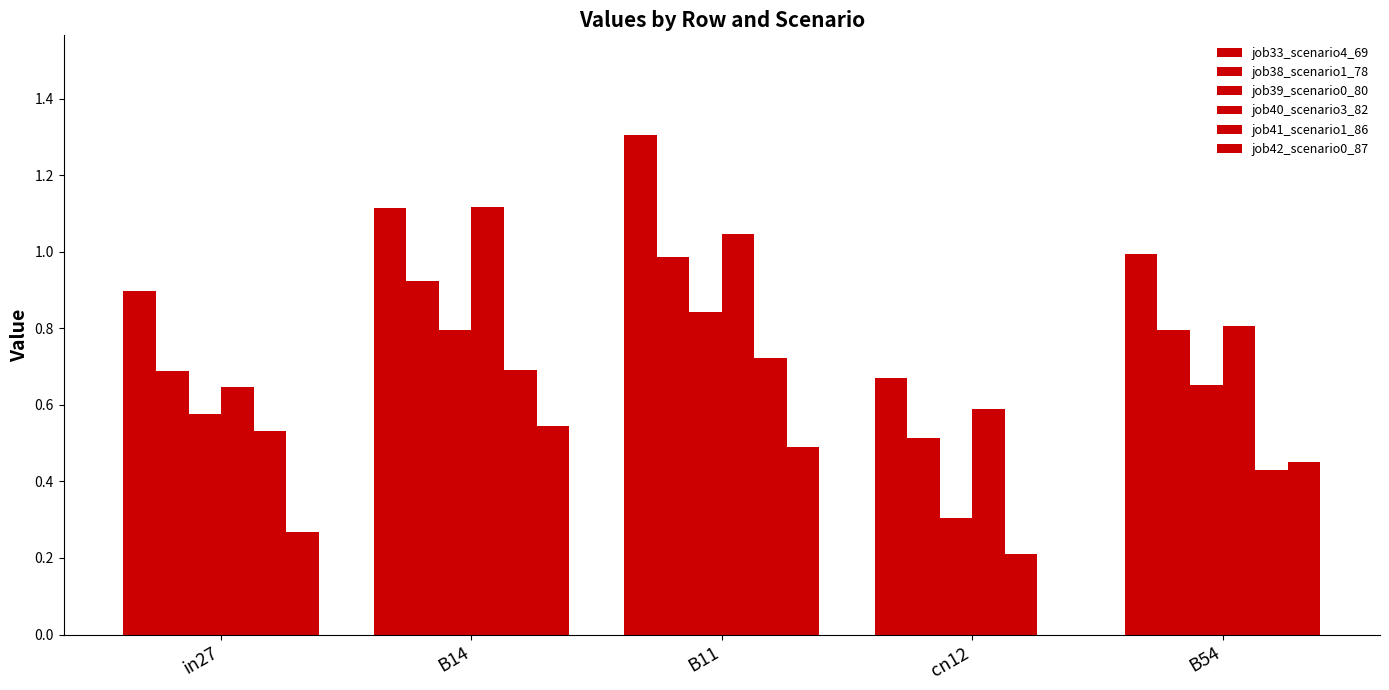

Reading right to left, transcribe all the data shown in this chart.

job33_scenario4_69: 1.0	0.7	1.3	1.1	0.9
job38_scenario1_78: 0.8	0.5	1.0	0.9	0.7
job39_scenario0_80: 0.7	0.3	0.8	0.8	0.6
job40_scenario3_82: 0.8	0.6	1.0	1.1	0.6
job41_scenario1_86: 0.4	0.2	0.7	0.7	0.5
job42_scenario0_87: 0.5	0.0	0.5	0.5	0.3